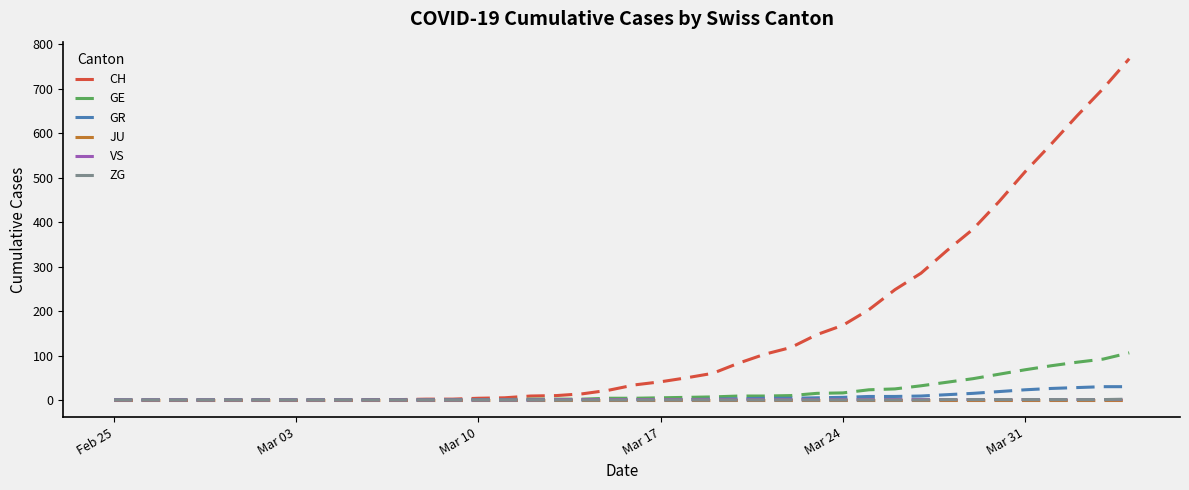

Which series has the largest total across all categories?

CH